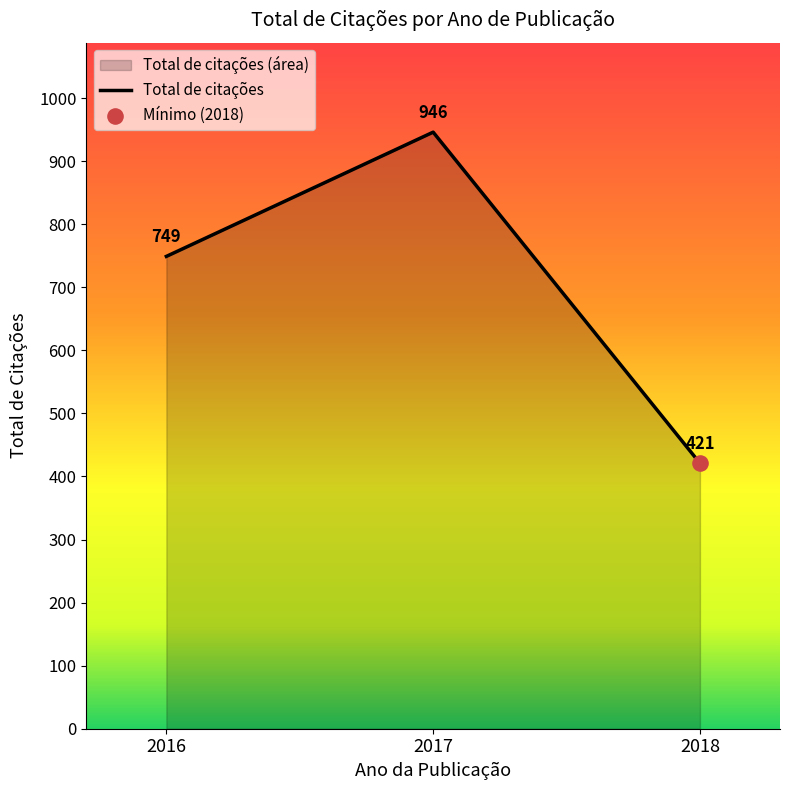

What is the change in value from 2017 to 2018?

-525